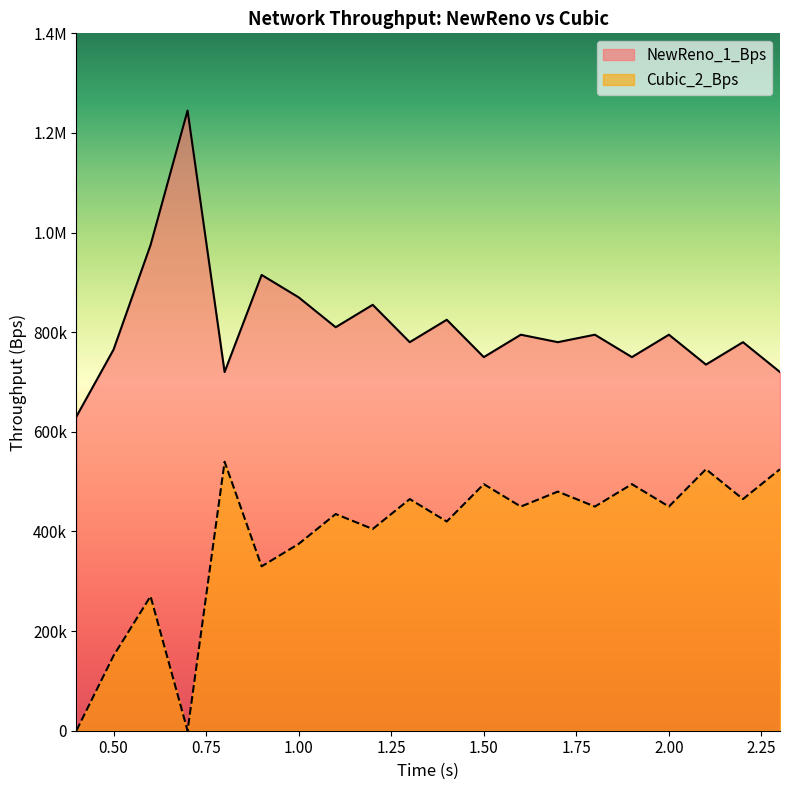

Which series has the largest range (max minus min)?

NewReno_1_Bps